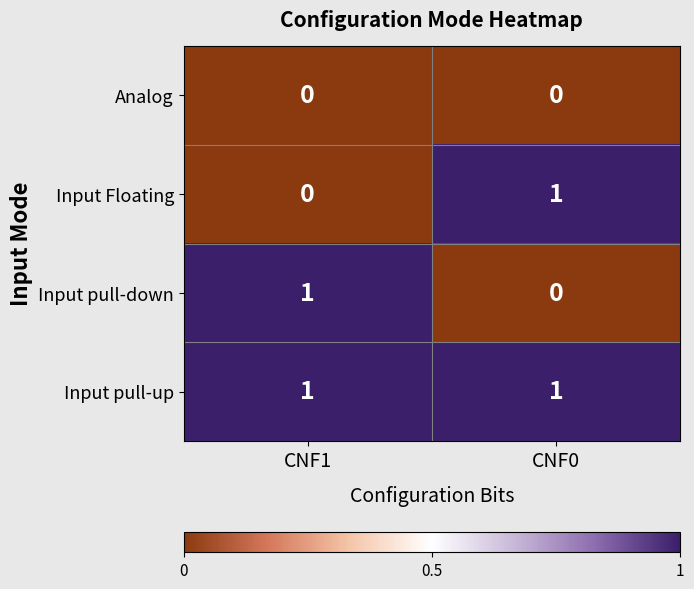

Where is Input Floating nearest to the value 0?

CNF1